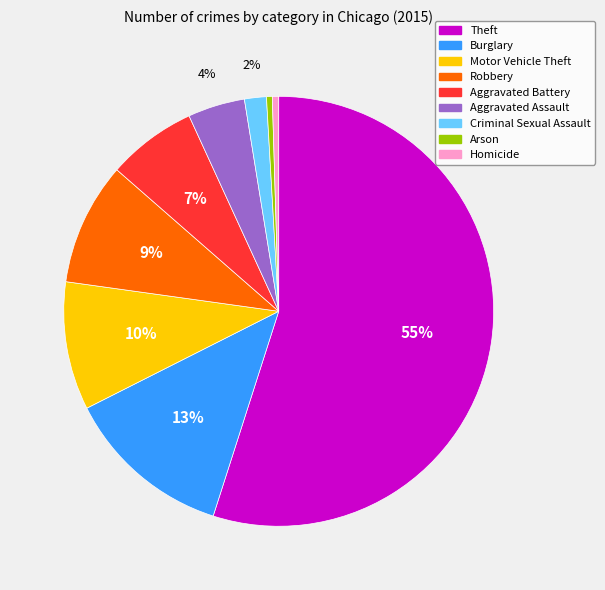

Approximately how many times larger is the value at Criminal Sexual Assault compared to Arson?

3.8